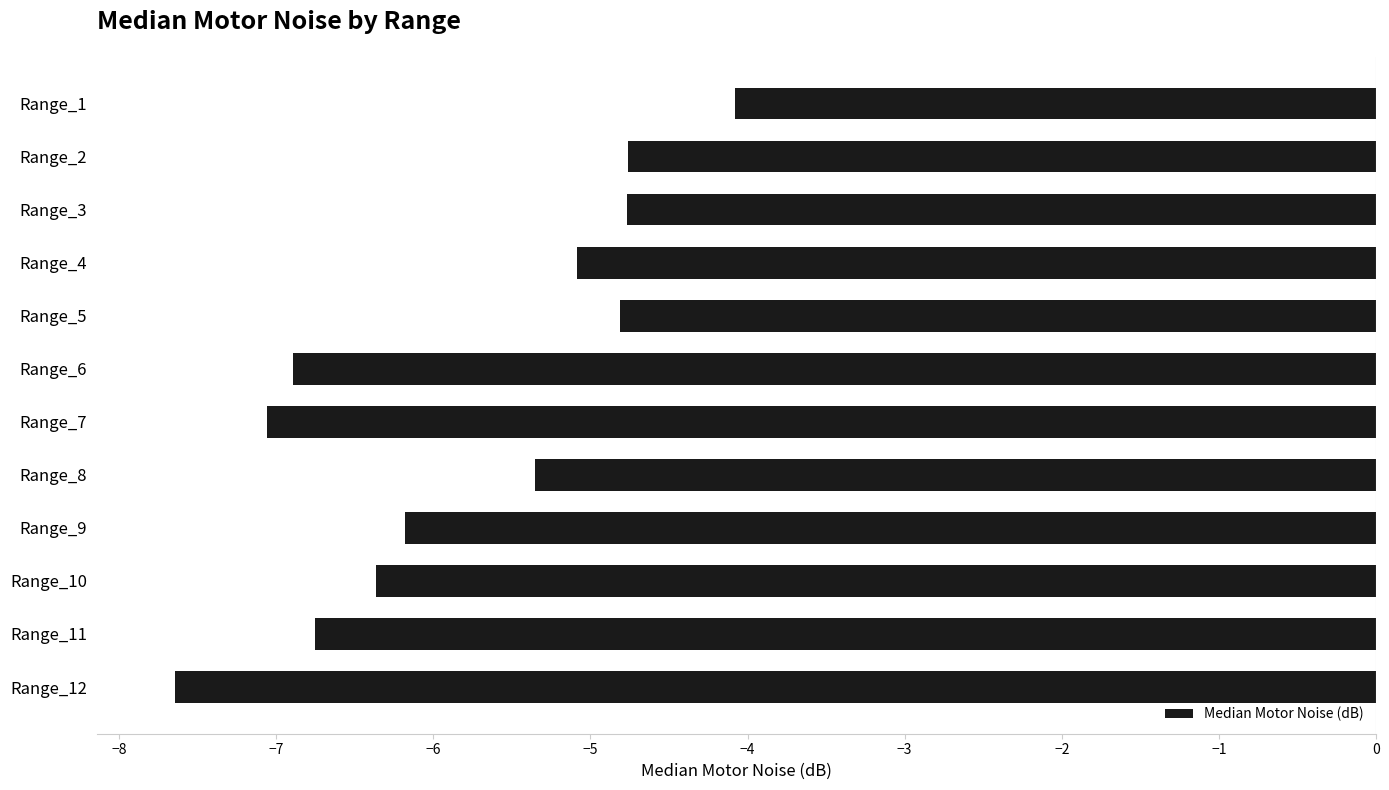

What is the change in value from Range_5 to Range_6?

-2.1